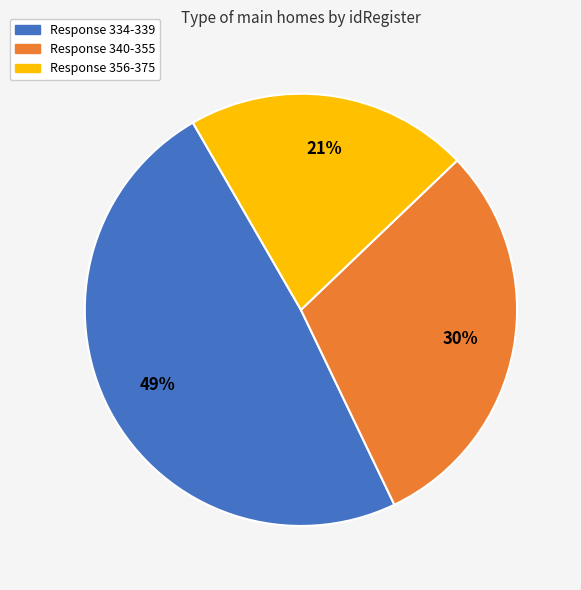

To the nearest percent, what is the average slice percentage?

33%